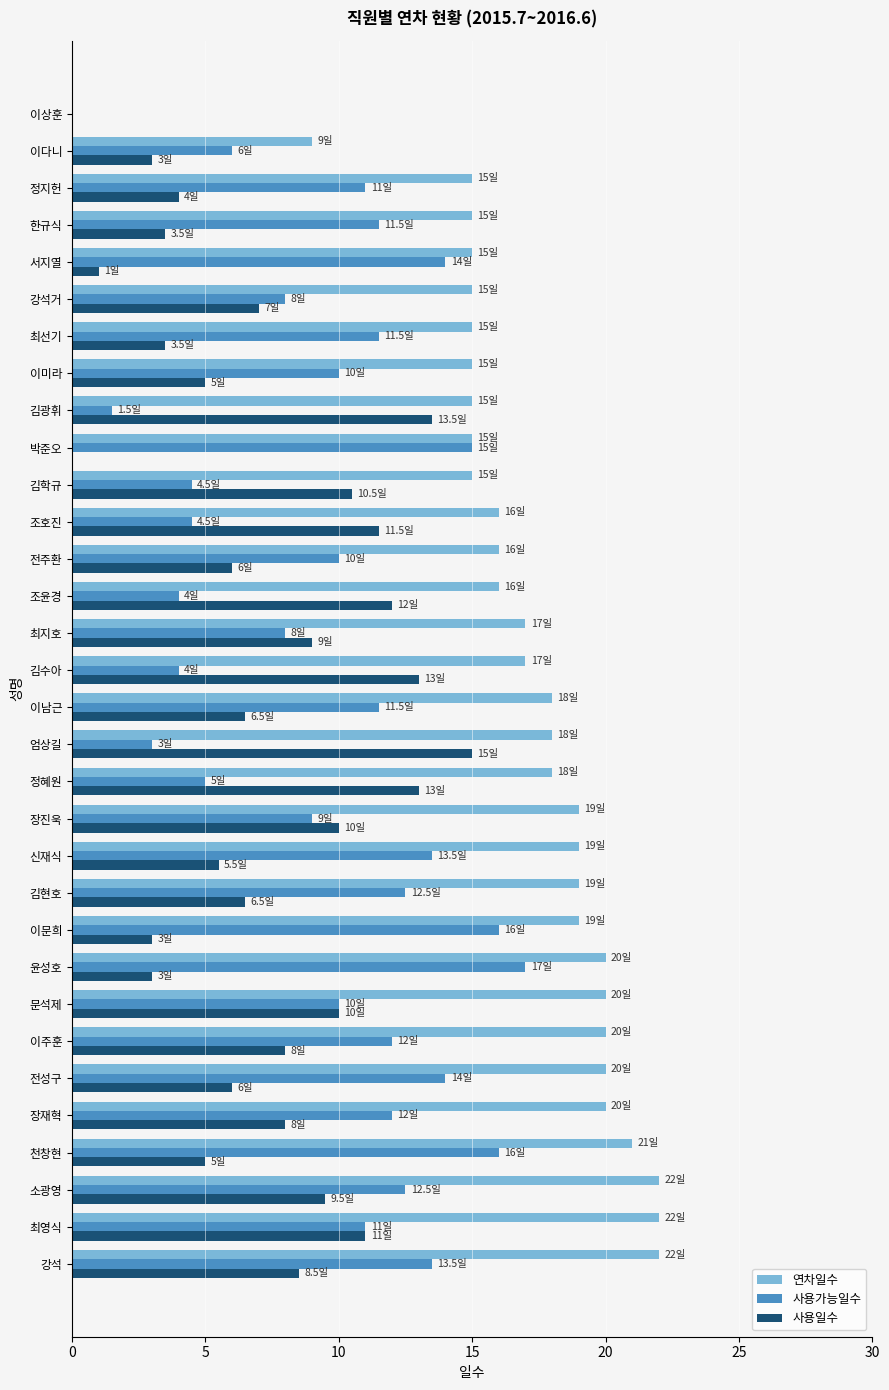

The value of 사용가능일수 at 김광휘 is 1.5. True or false?

True